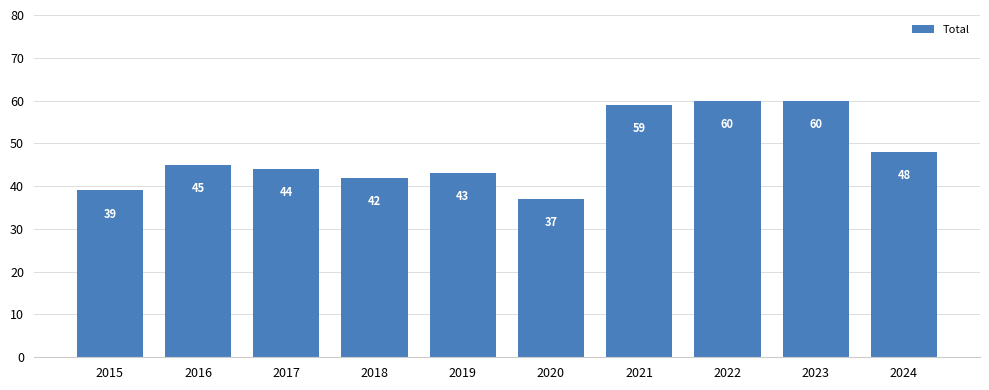

Which has a higher value, 2020 or 2018?

2018